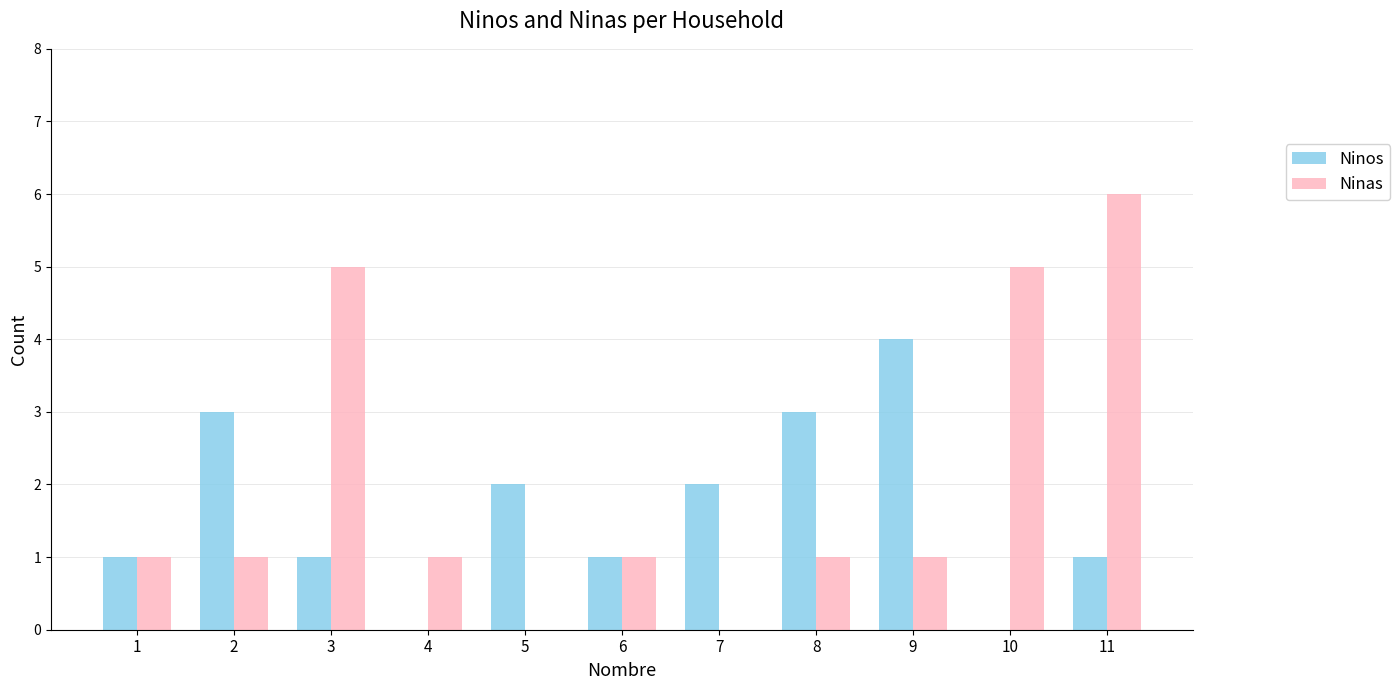

What is the highest value of the Ninas series?

6